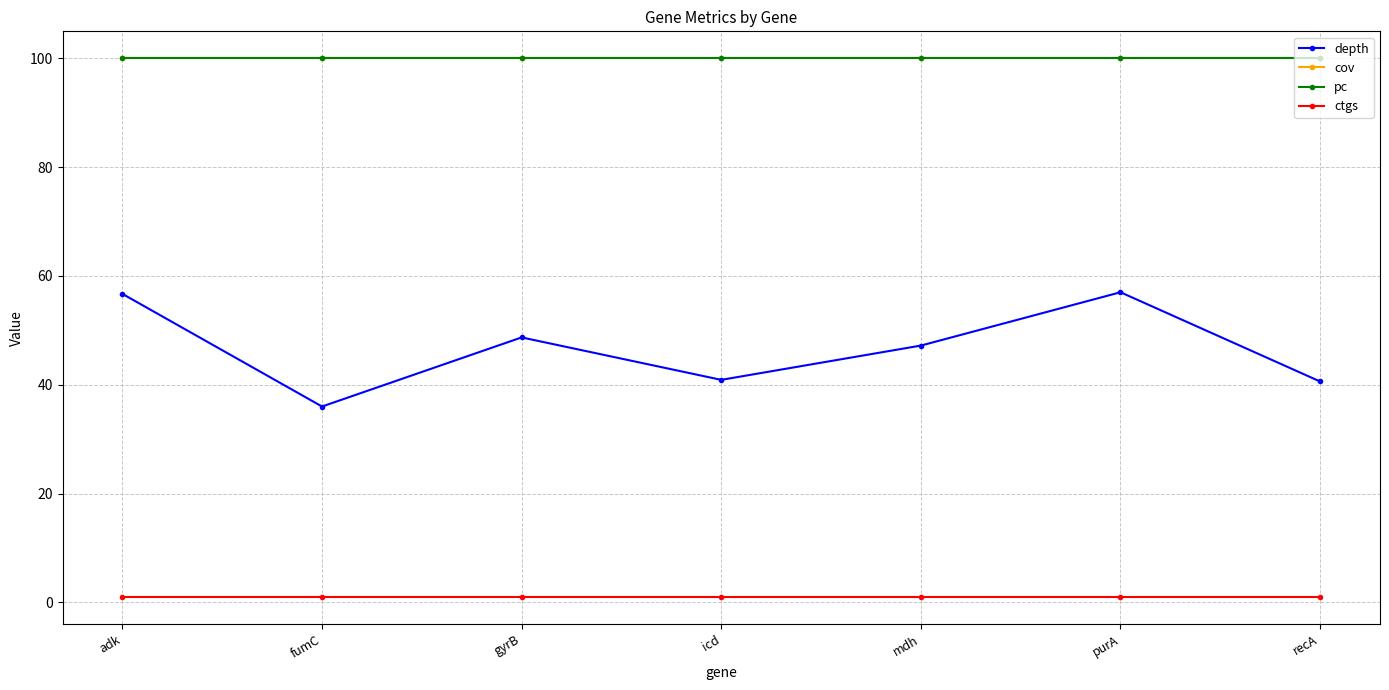

What is the lowest value of the ctgs series?

1.0